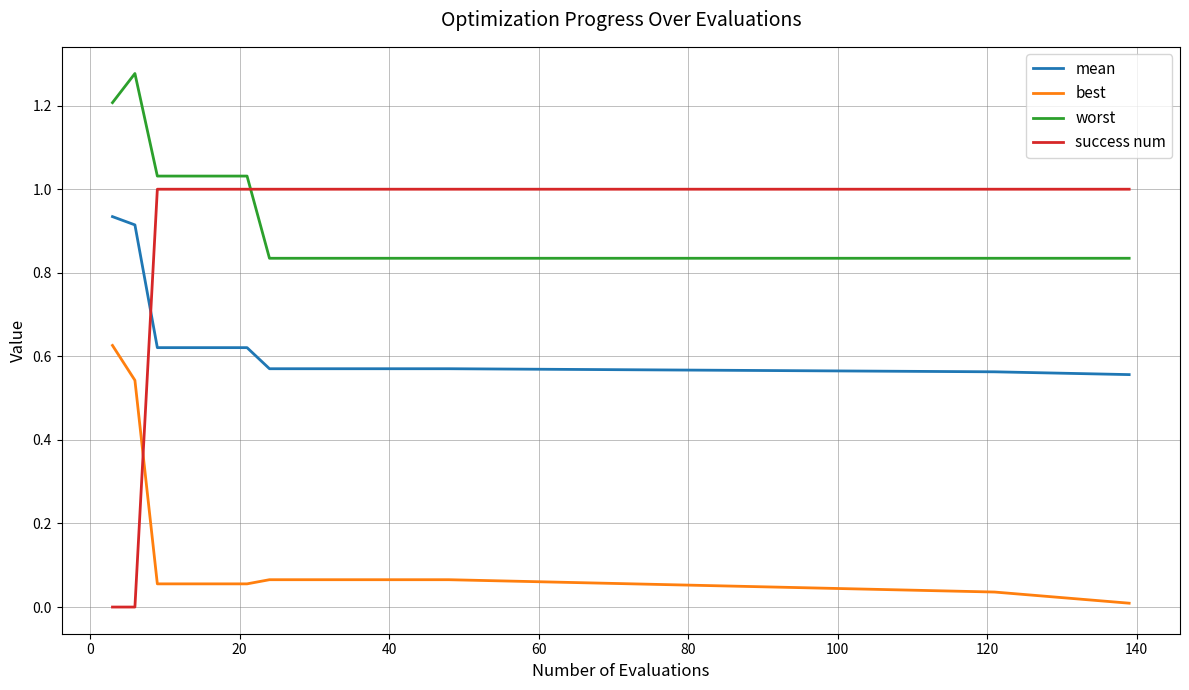

Which series has the largest total across all categories?

worst